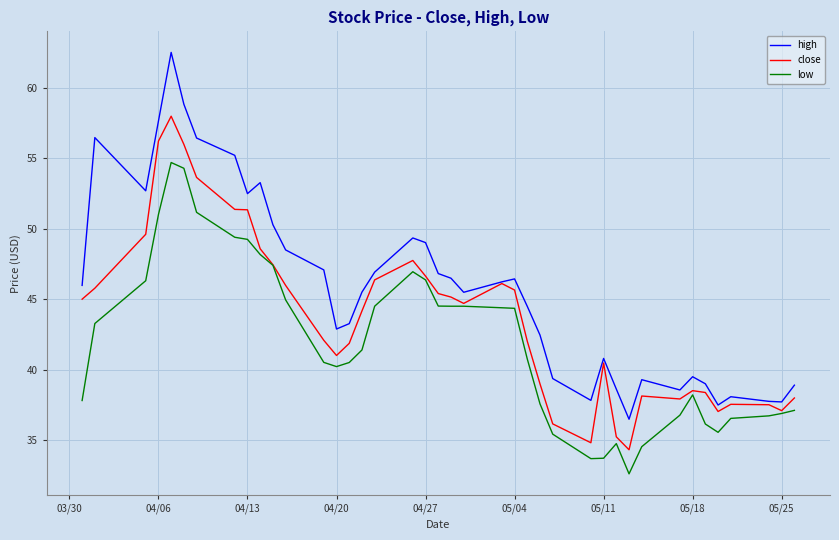

True or false: high and low cross at least once.

False